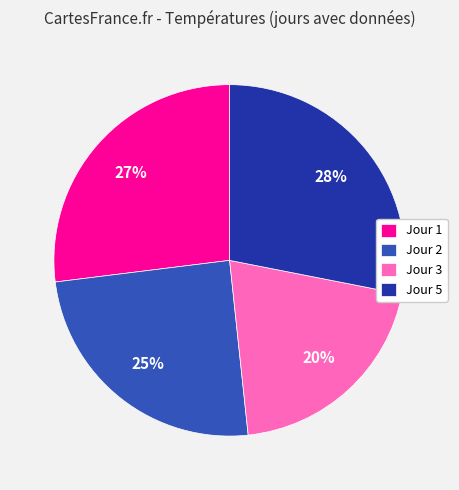

Which category has the biggest portion of the pie?

Jour 5